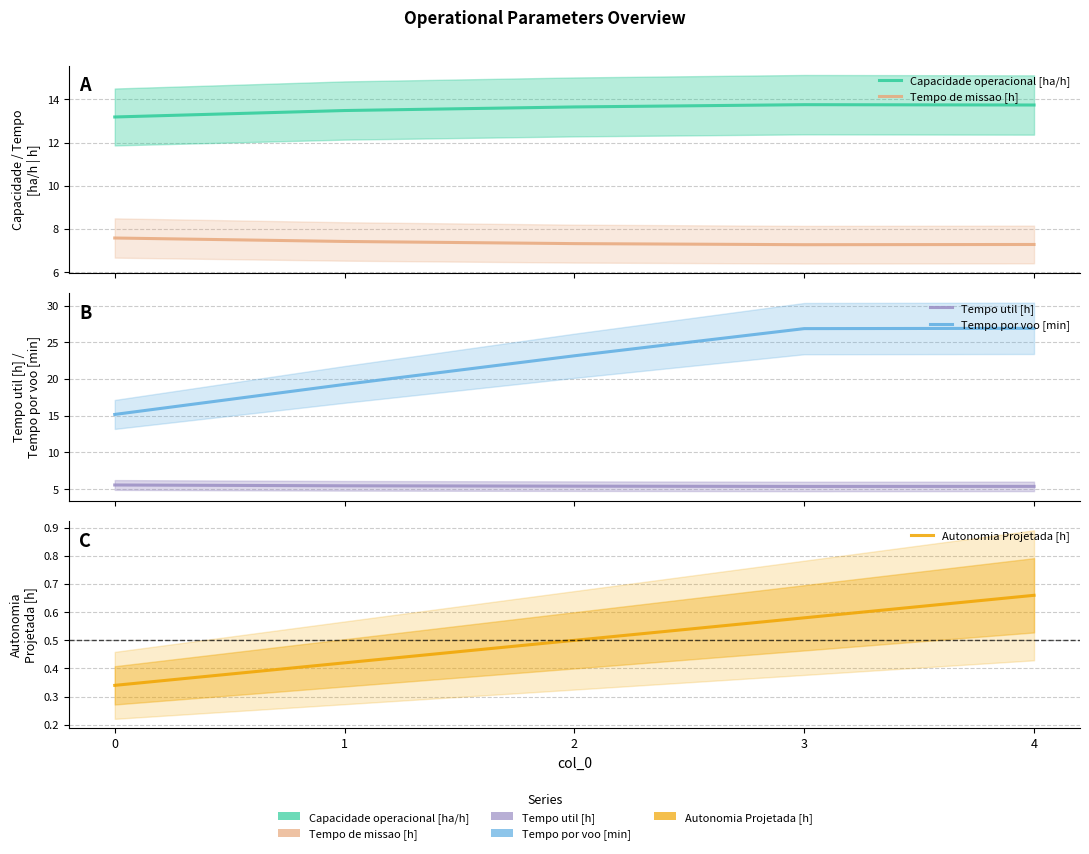

At which label is Tempo por voo [min] closest to 21?

1